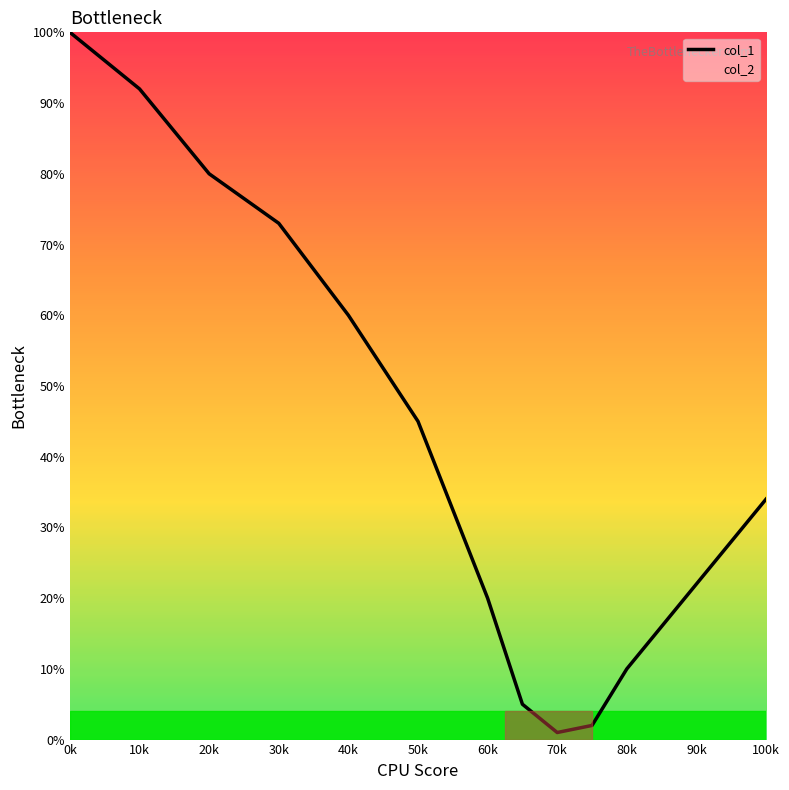

The value at 30k is 119. True or false?

False